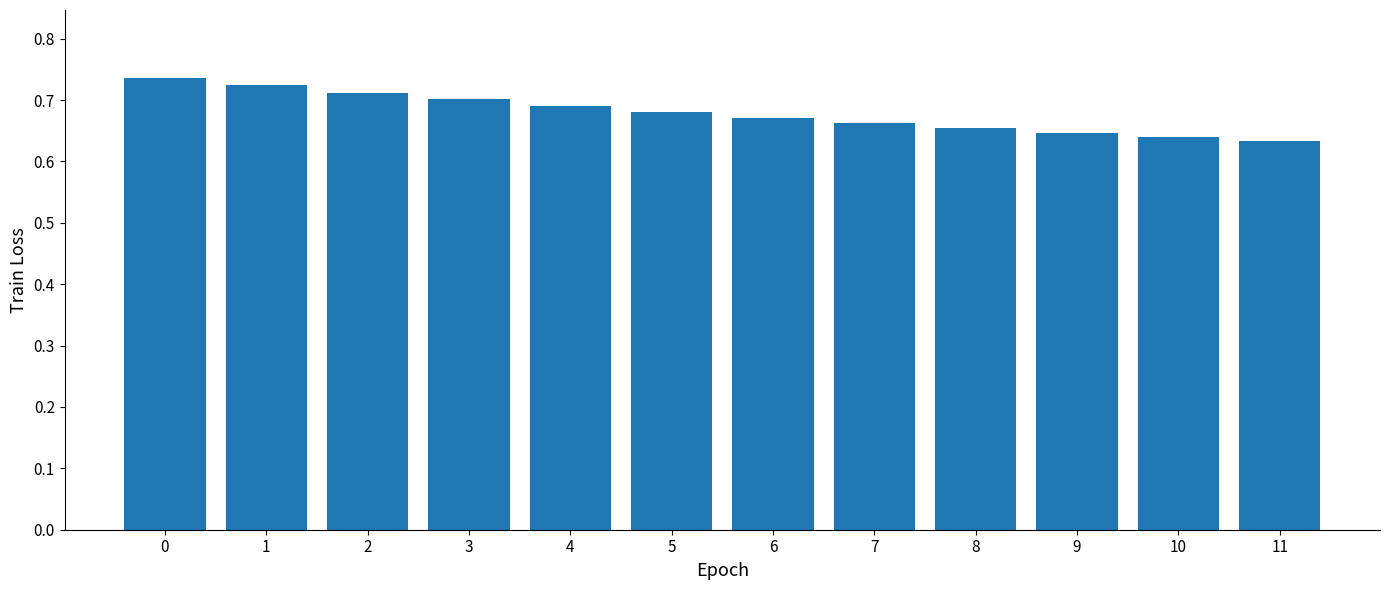

Is it true that the value at 11 is 1.1?

False